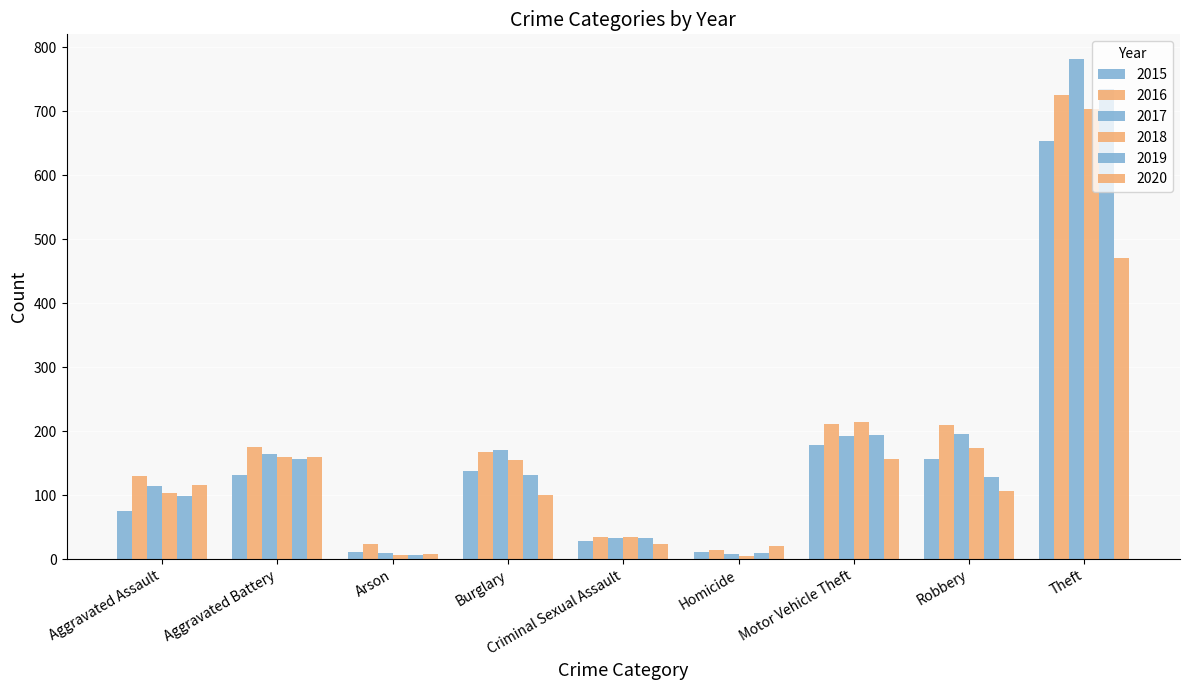

How many series are shown in this chart?

6